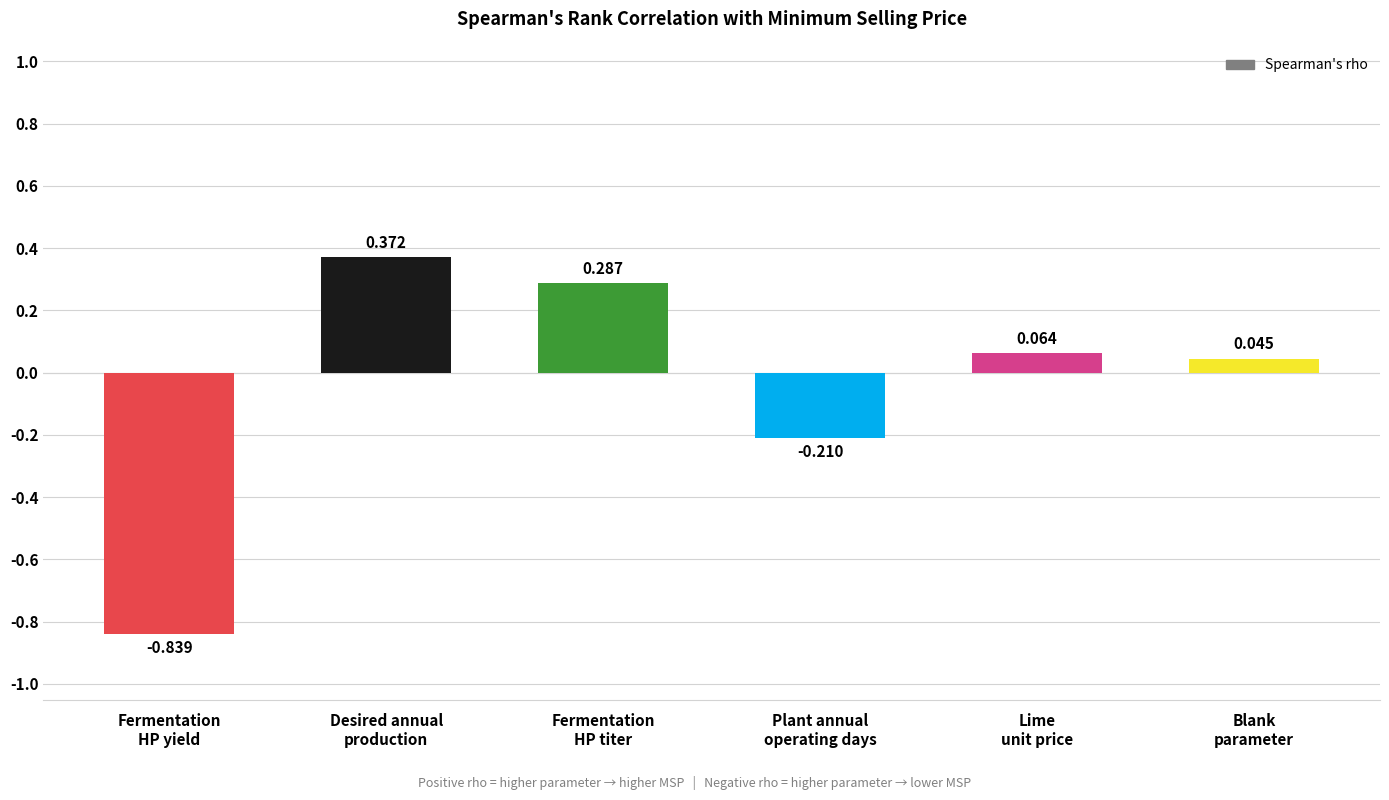

True or false: the data shows 0.5 at Desired annual
production.

False